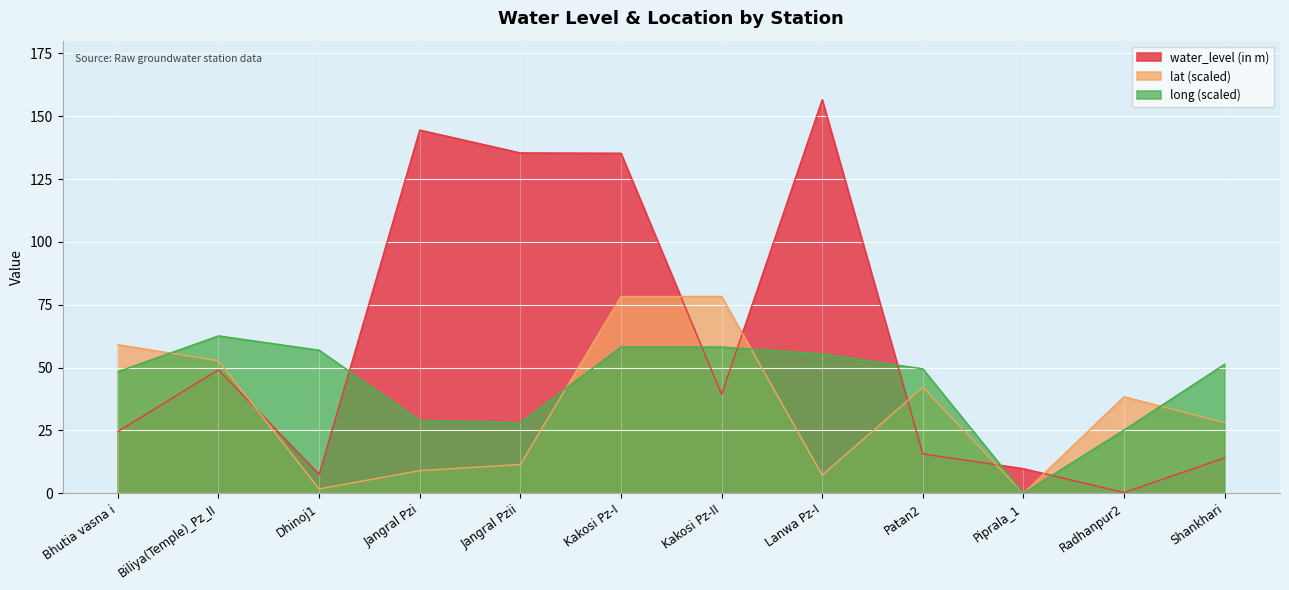

Reading right to left, what are all the values shown in this chart?

water_level (in m): Shankhari=14.1	Radhanpur2=0.3	Piprala_1=9.8	Patan2=15.7	Lanwa Pz-I=156.6	Kakosi Pz-II=39.4	Kakosi Pz-I=135.3	Jangral Pzii=135.4	Jangral Pzi=144.5	Dhinoj1=7.5	Biliya(Temple)_Pz_II=49.1	Bhutia vasna i=24.6
lat: Shankhari=28.1	Radhanpur2=38.4	Piprala_1=0.0	Patan2=42.2	Lanwa Pz-I=7.2	Kakosi Pz-II=78.3	Kakosi Pz-I=78.3	Jangral Pzii=11.5	Jangral Pzi=9.0	Dhinoj1=1.8	Biliya(Temple)_Pz_II=52.7	Bhutia vasna i=59.1
long: Shankhari=51.4	Radhanpur2=25.2	Piprala_1=0.0	Patan2=49.5	Lanwa Pz-I=55.5	Kakosi Pz-II=58.2	Kakosi Pz-I=58.2	Jangral Pzii=28.1	Jangral Pzi=29.0	Dhinoj1=56.9	Biliya(Temple)_Pz_II=62.6	Bhutia vasna i=48.4